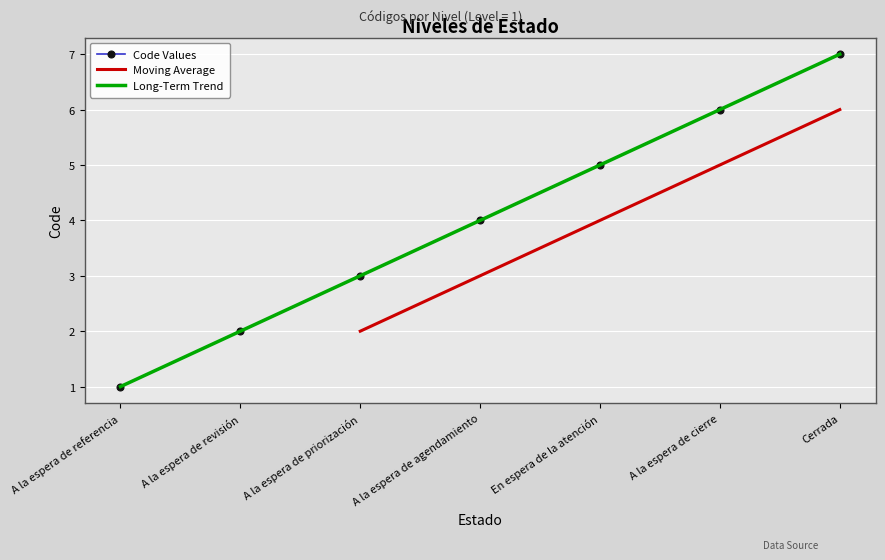

What is the average value?

4